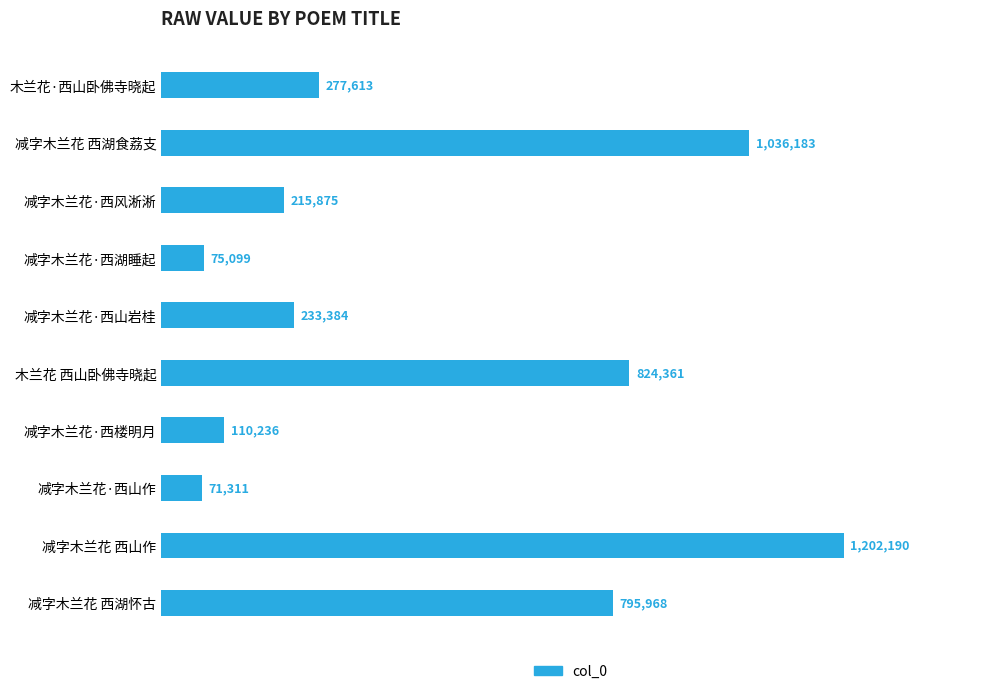

What is the sum of all values?

4842220